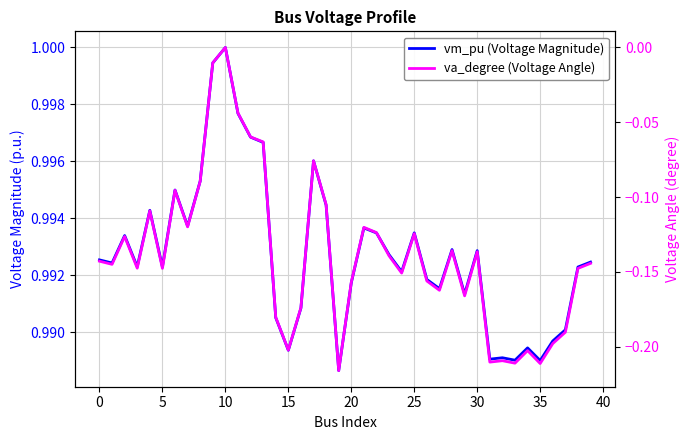

What is the spread (max minus min) of values at 31?

1.2